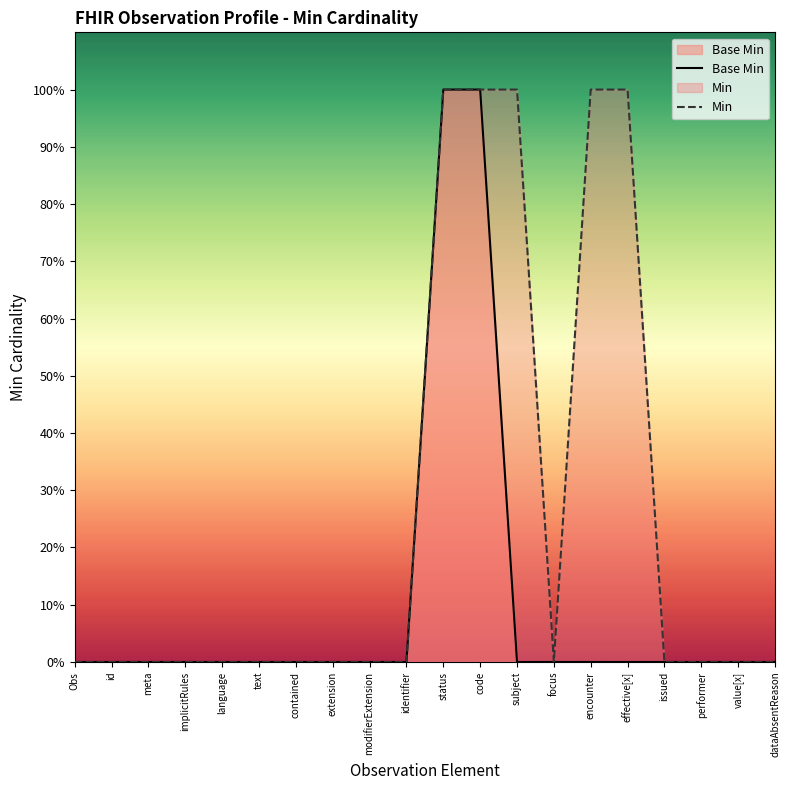

How many values in the Min series exceed 0?

5